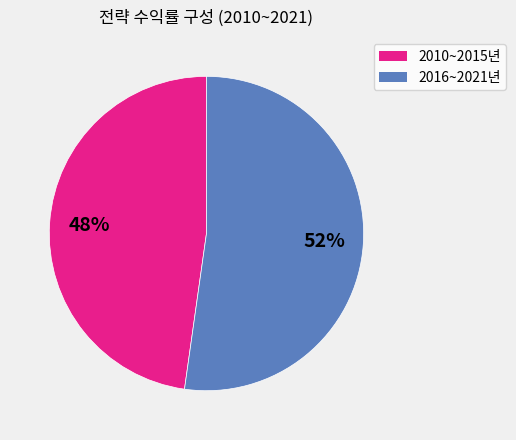

To the nearest percent, what percentage of the pie is 2016~2021년?

52%